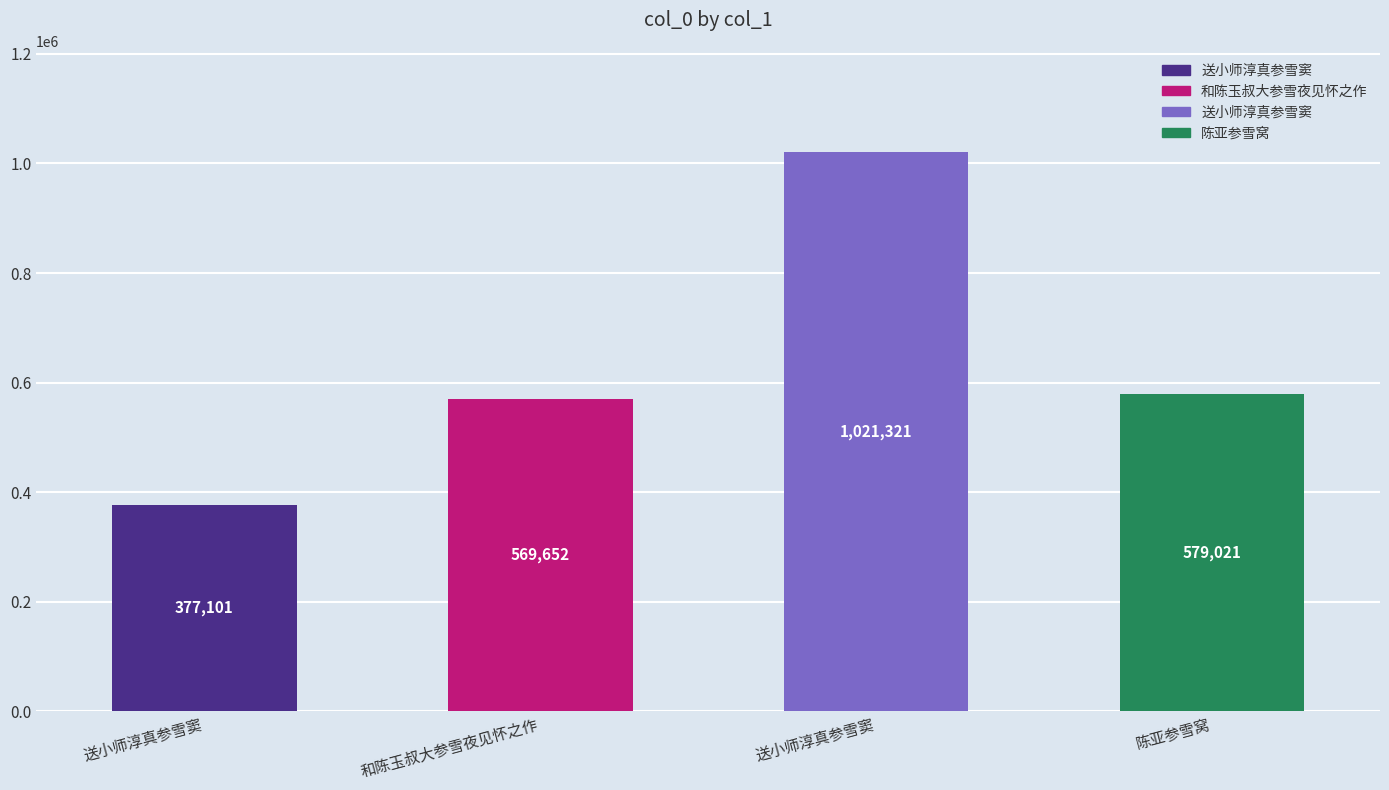

Where does the data first go above 579021?

送小师淳真参雪窦